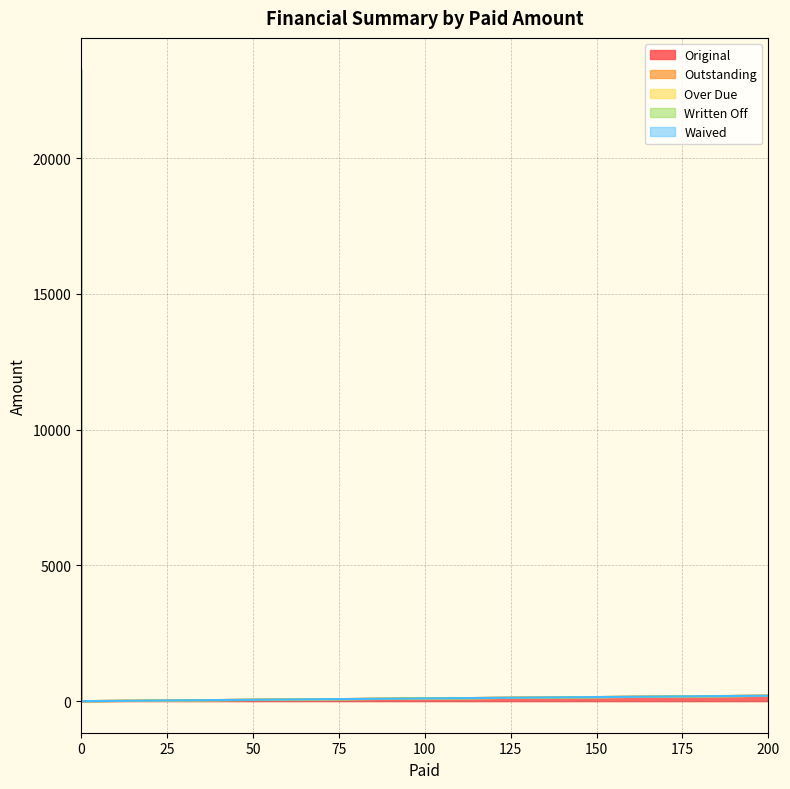

The value of Over Due at 0 is 889.4. True or false?

True